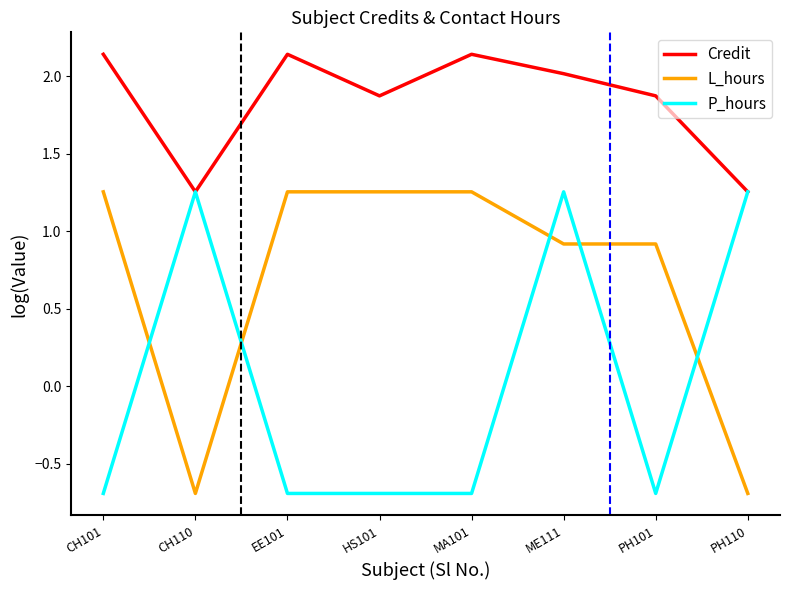

At which label does Credit first exceed 2?

CH101